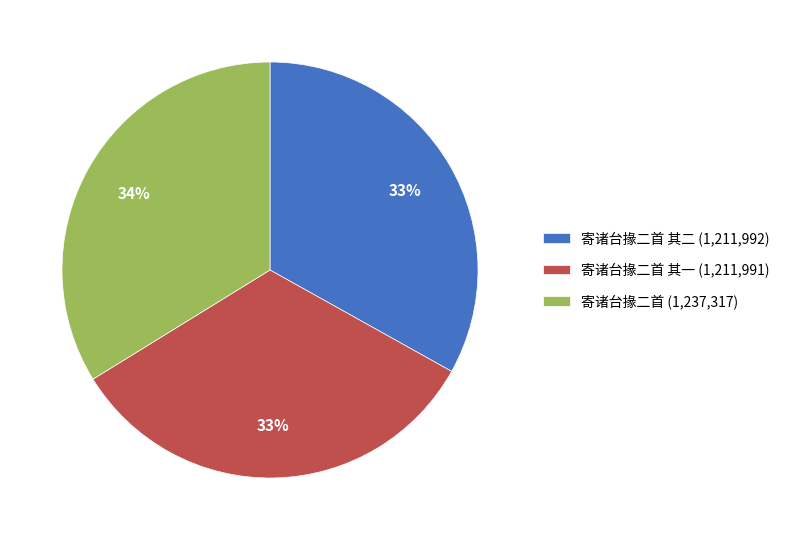

Does any single category account for the majority?

No